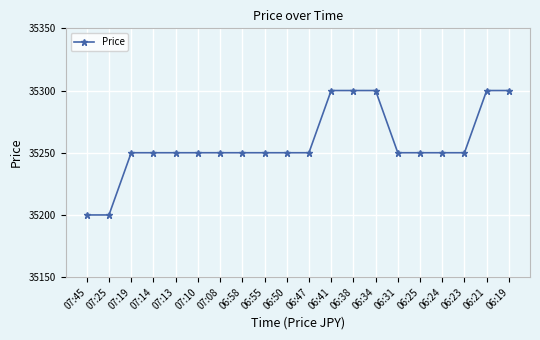

How many distinct data groups are displayed?

1